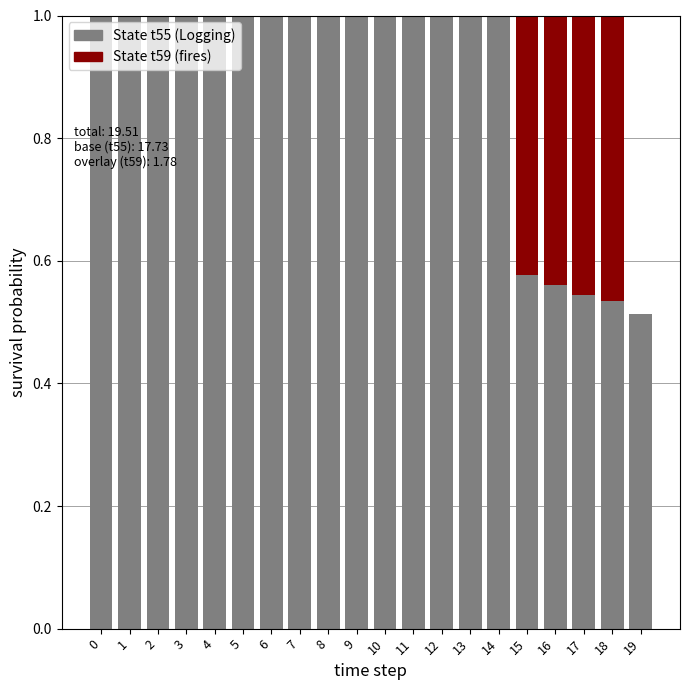

How many data points does each series have?

20